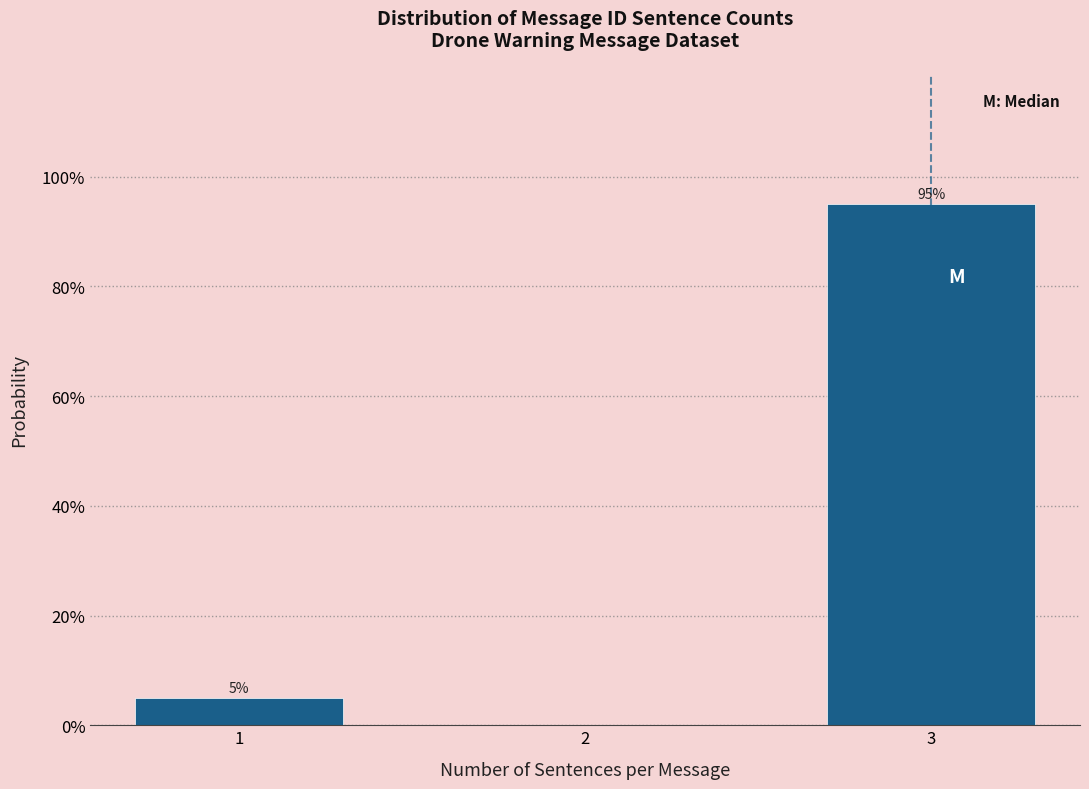

Reading left to right, list all the values displayed in this chart.

1=5	2=0	3=95